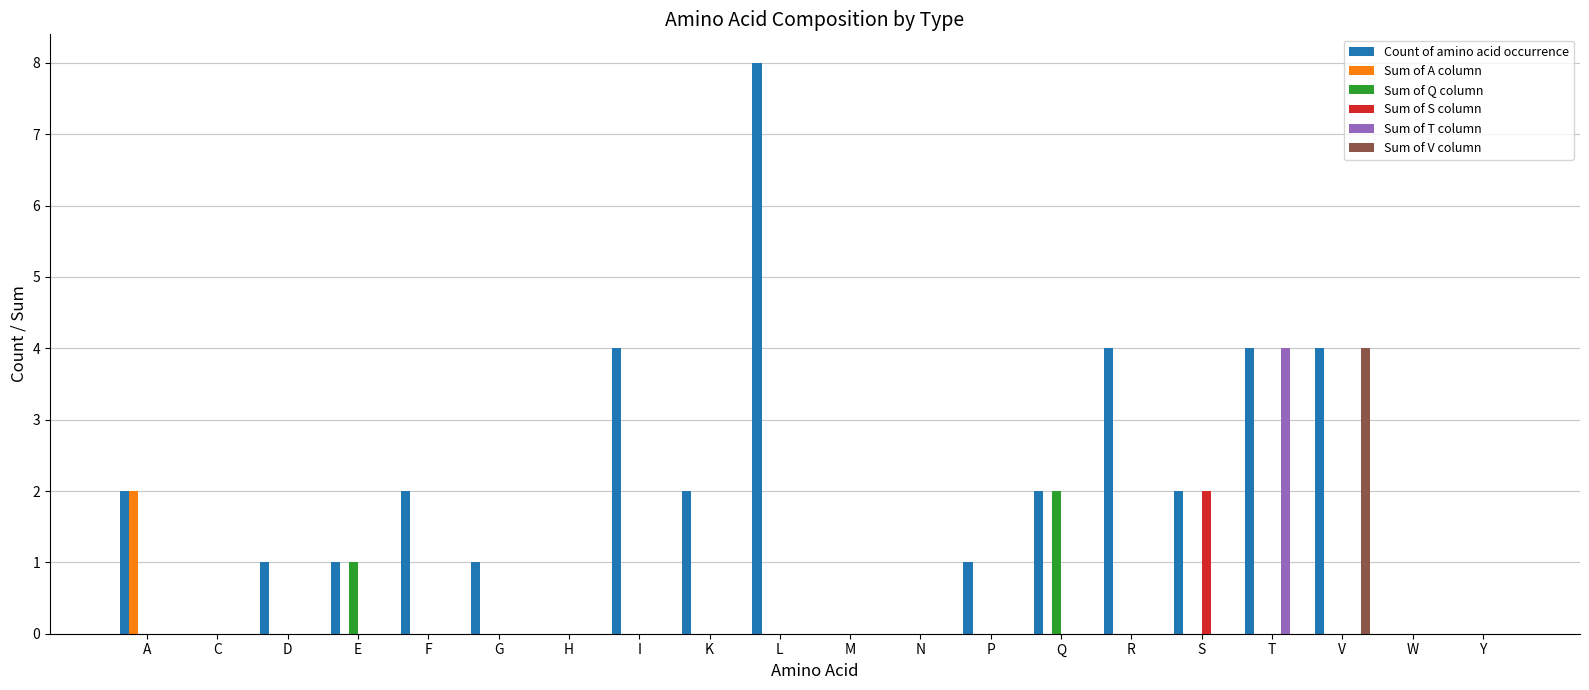

What is the total value across all series at Q?

4